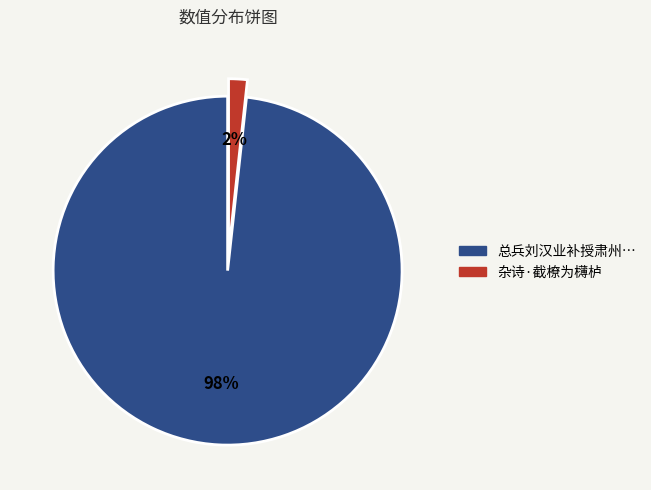

Is there a majority slice in this chart?

Yes